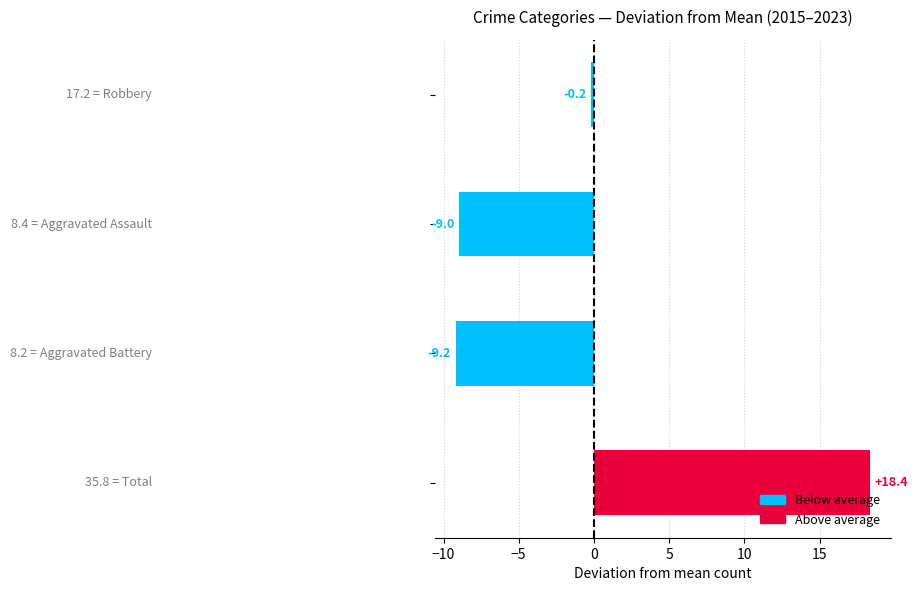

What is the minimum value shown in the chart?

-9.2